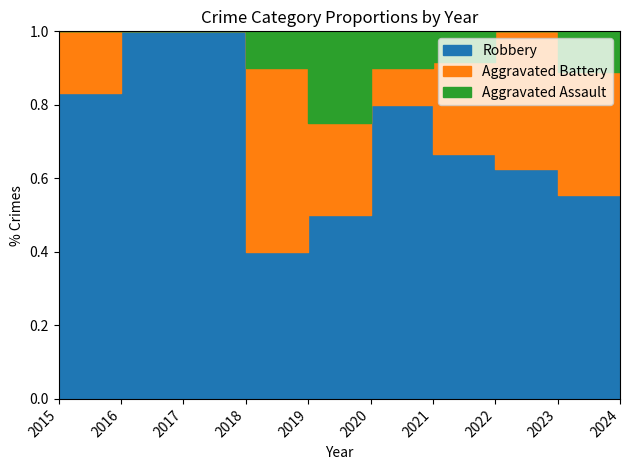

True or false: Aggravated Assault and Aggravated Battery intersect in this chart.

False